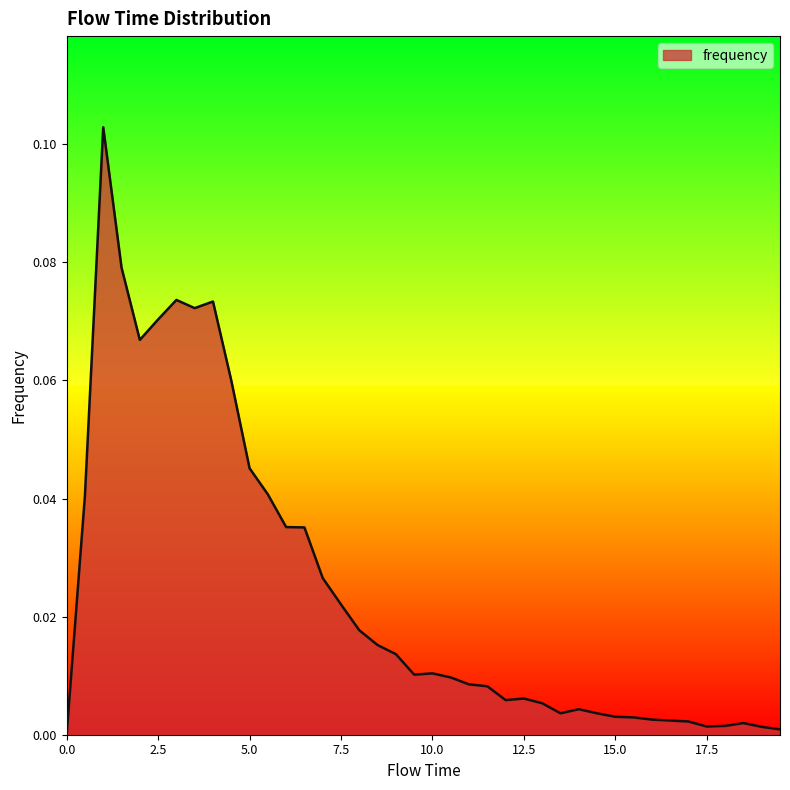

How many positive values are there?

39